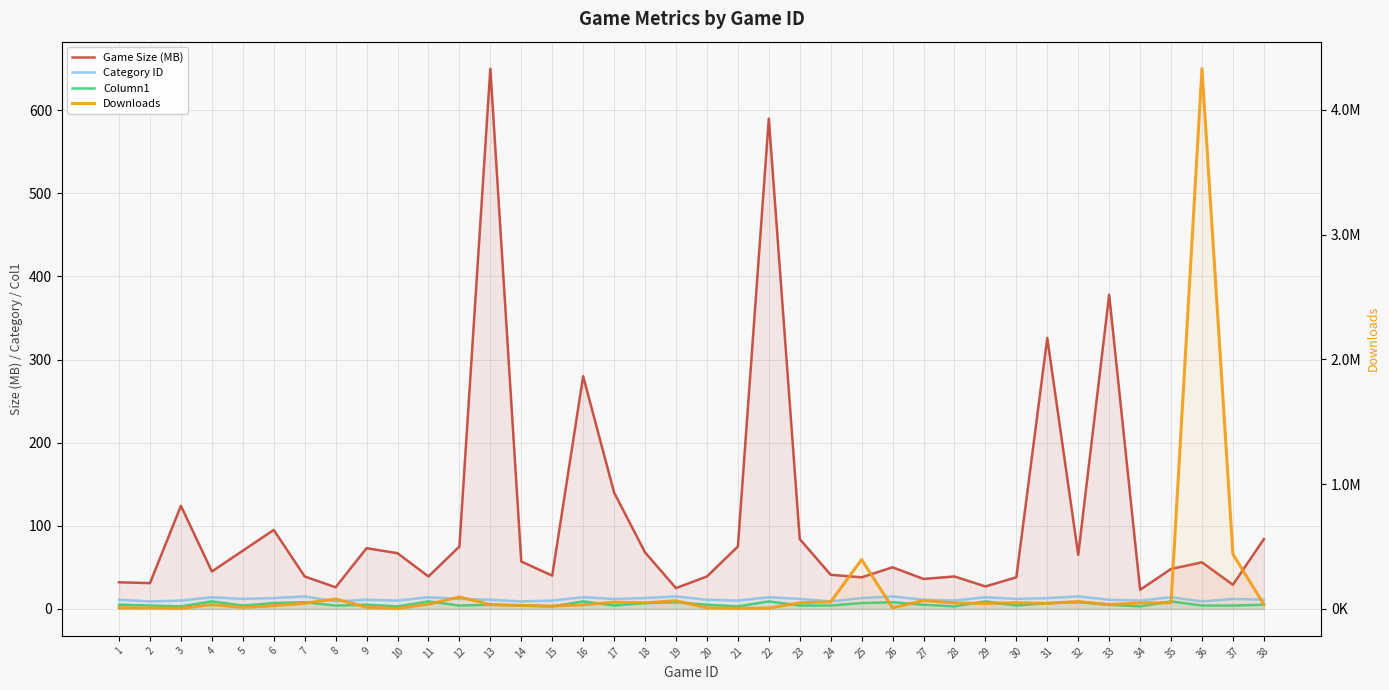

What is the difference between the Game Size (MB) values at 2 and 7?

8